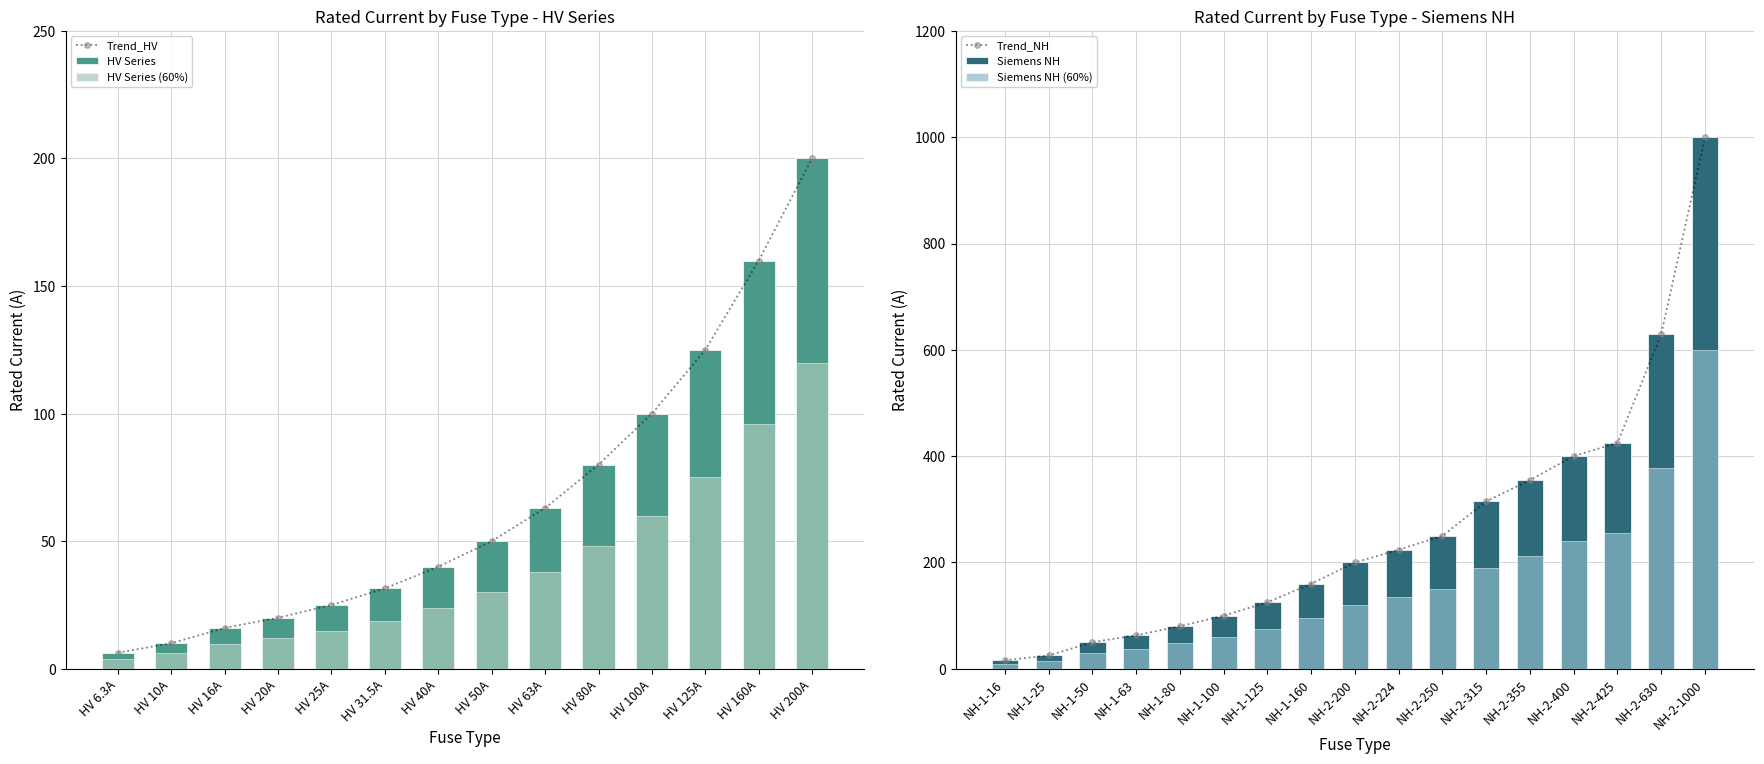

What is the sum of all values?

926.8